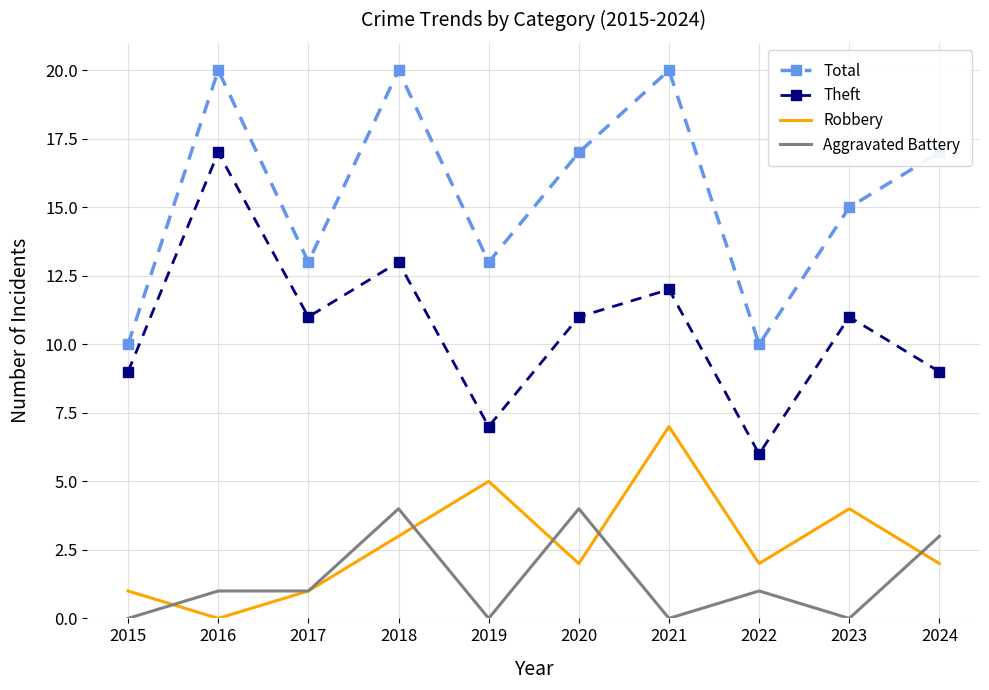

Reading left to right, list all the values displayed in this chart.

Total: 2015=10	2016=20	2017=13	2018=20	2019=13	2020=17	2021=20	2022=10	2023=15	2024=17
Theft: 2015=9	2016=17	2017=11	2018=13	2019=7	2020=11	2021=12	2022=6	2023=11	2024=9
Robbery: 2015=1	2016=0	2017=1	2018=3	2019=5	2020=2	2021=7	2022=2	2023=4	2024=2
Aggravated Battery: 2015=0	2016=1	2017=1	2018=4	2019=0	2020=4	2021=0	2022=1	2023=0	2024=3